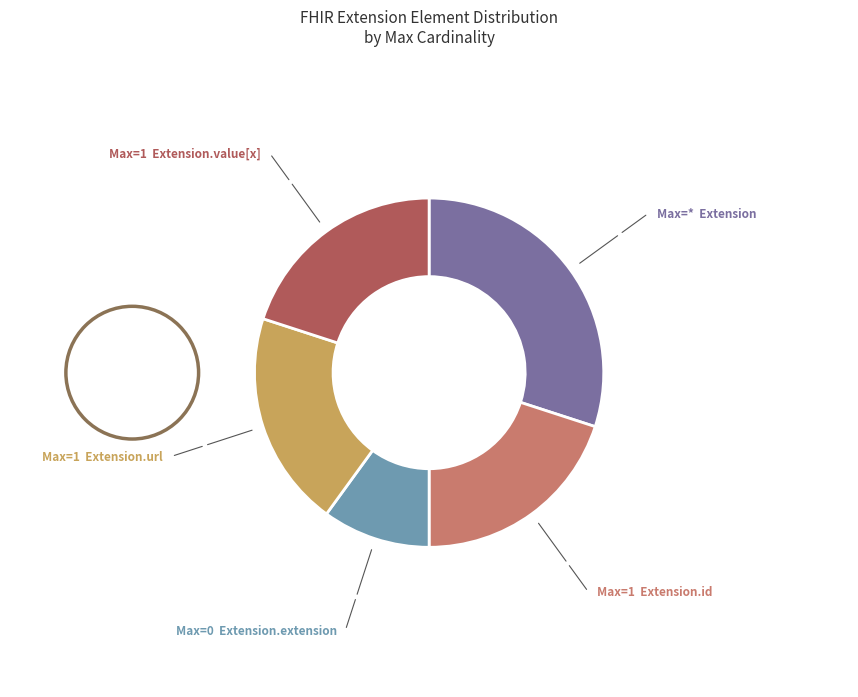

Is there any slice that represents more than half of the pie?

No